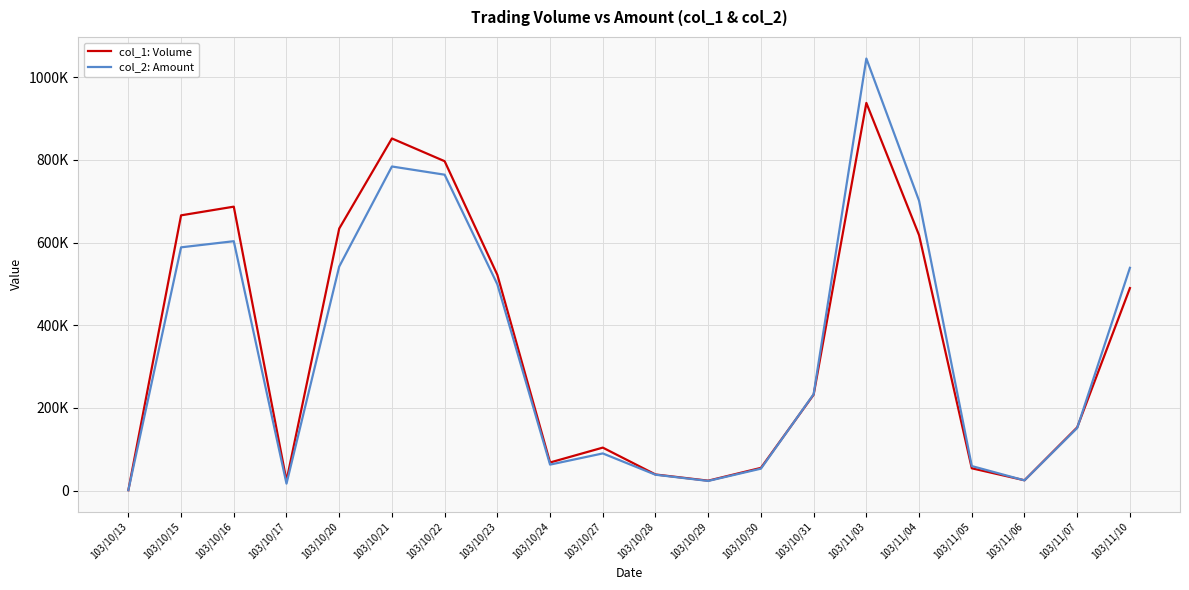

Is it true that col_1: Volume equals 938000 at 103/11/03?

True